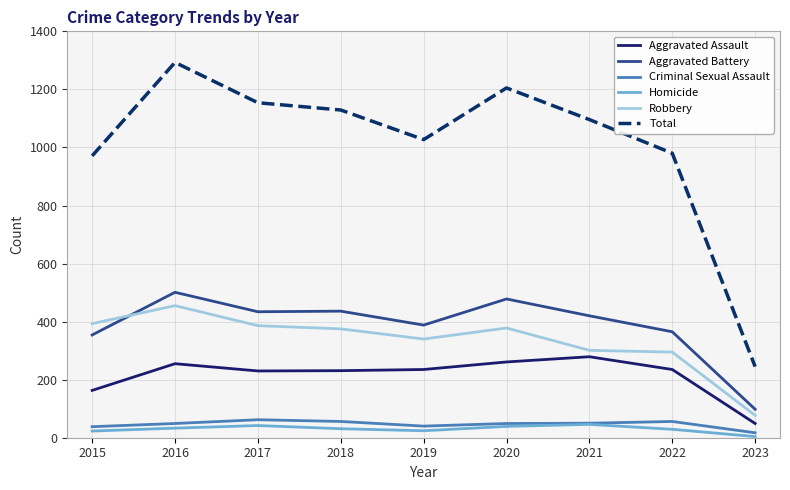

List the series in order of their peak value, lowest first.

Homicide, Criminal Sexual Assault, Aggravated Assault, Robbery, Aggravated Battery, Total